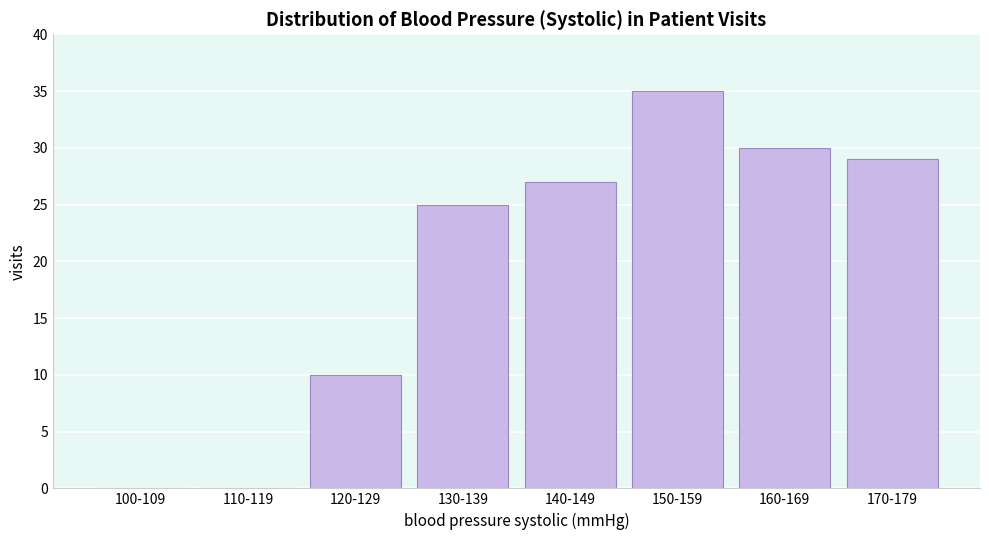

Reading left to right, transcribe all the data shown in this chart.

100-109=0	110-119=0	120-129=10	130-139=25	140-149=27	150-159=35	160-169=30	170-179=29